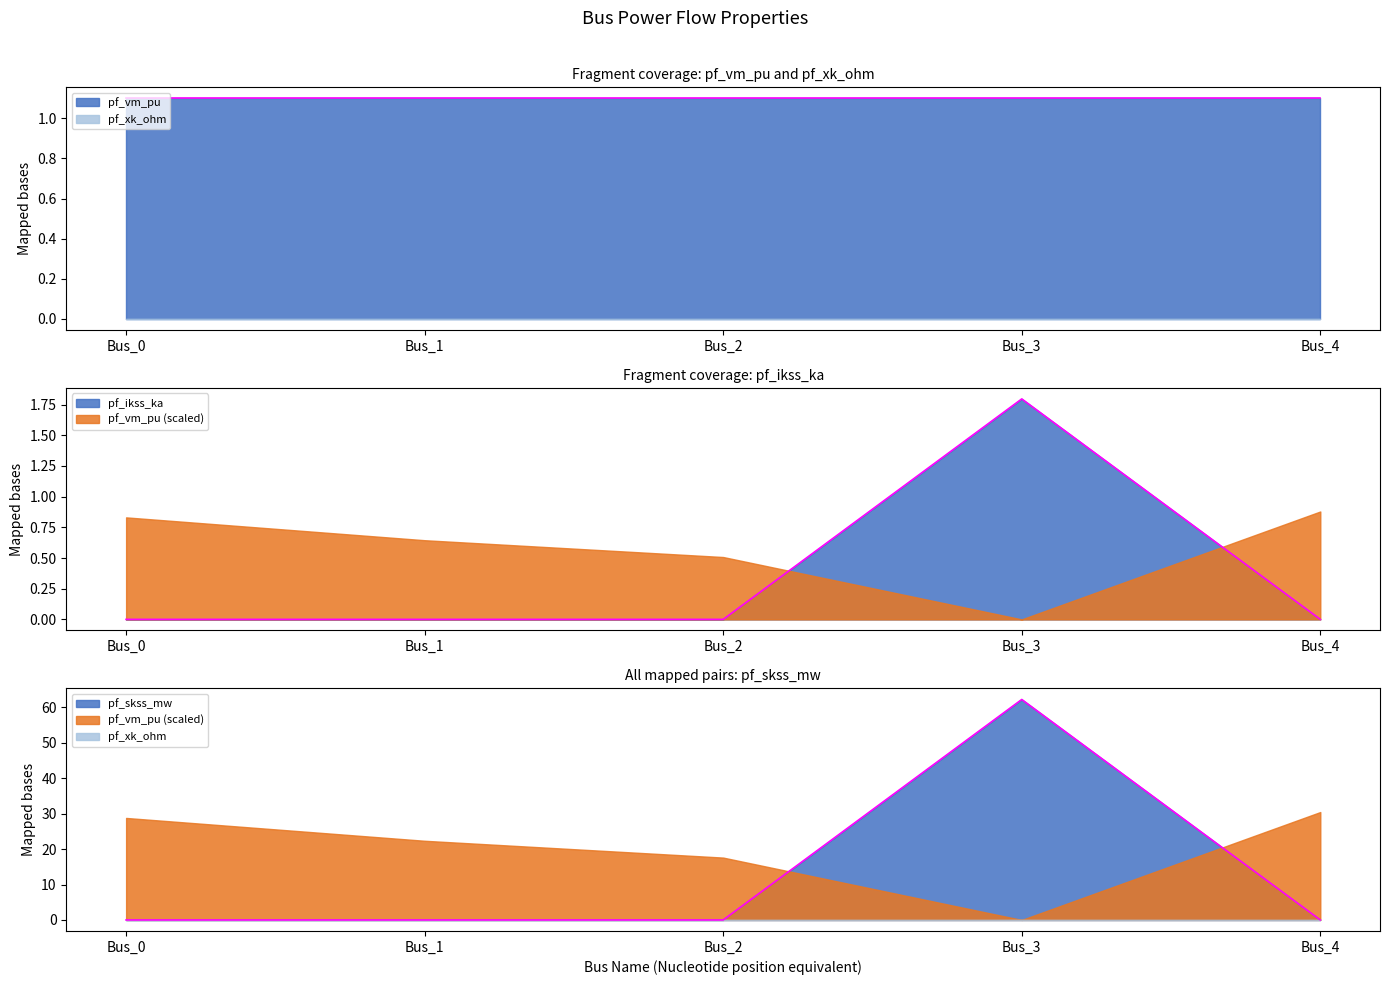

Is the value of pf_skss_mw at Bus_2 greater than the value of pf_ikss_ka at Bus_1?

No